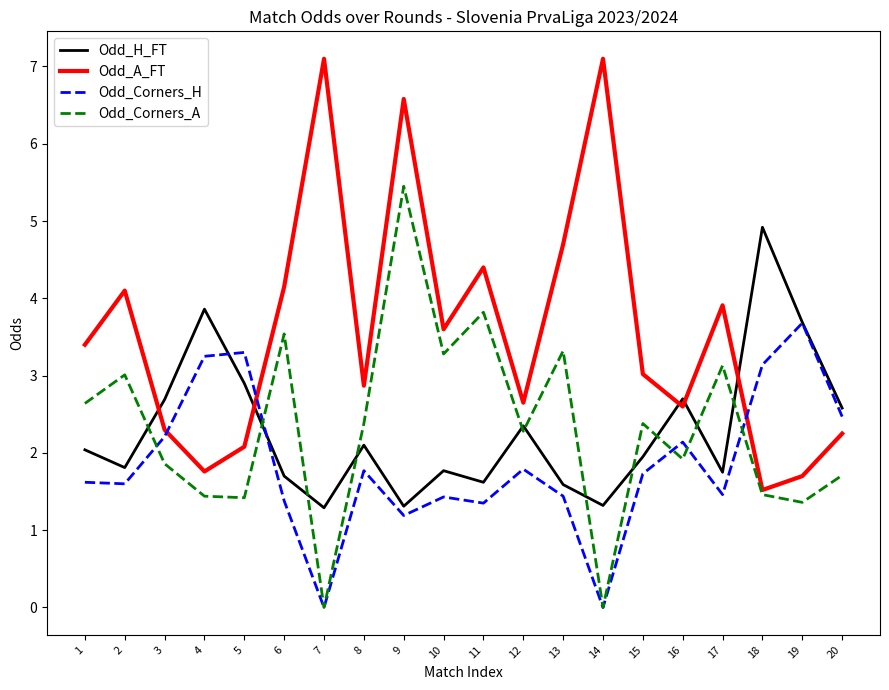

What is the spread (max minus min) of values at 3?

0.8